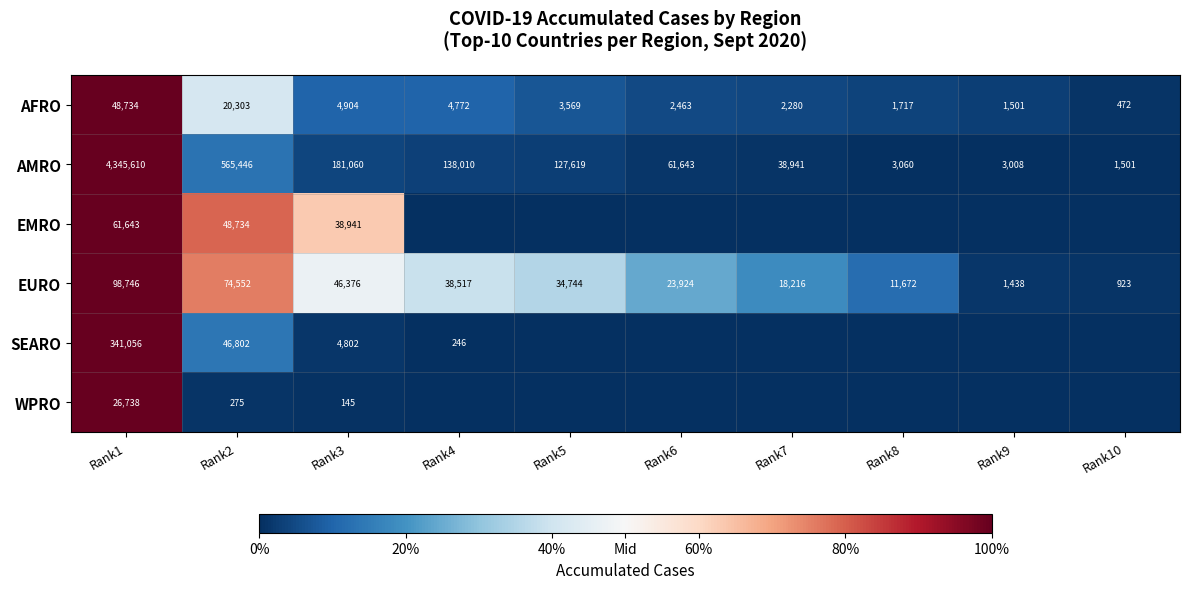

What is the sum of the EURO values at Rank1 and Rank5?

133490